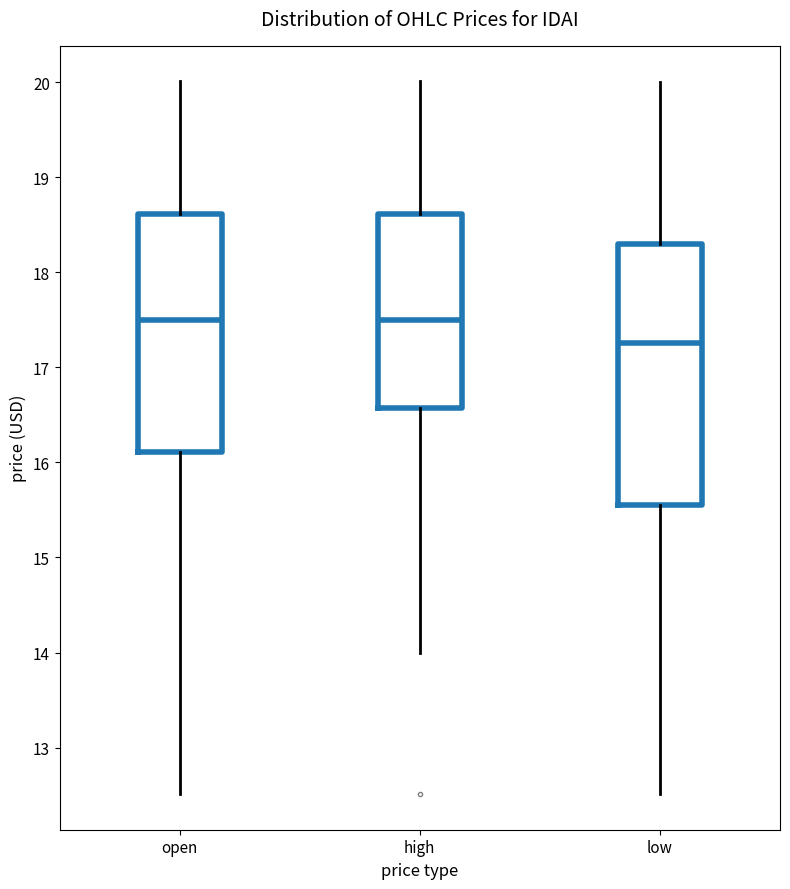

Which box has the lowest median line?

low